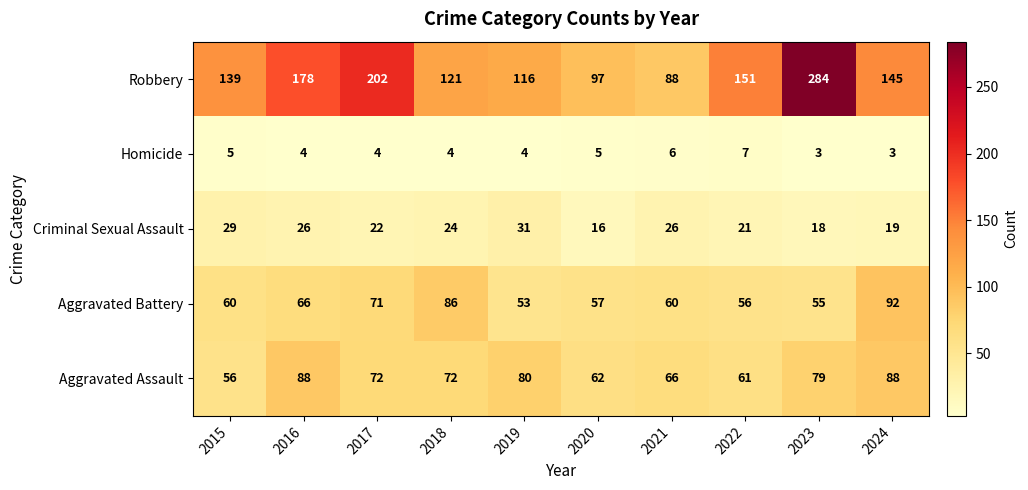

True or false: Aggravated Battery has a value of 57 at 2024.

False